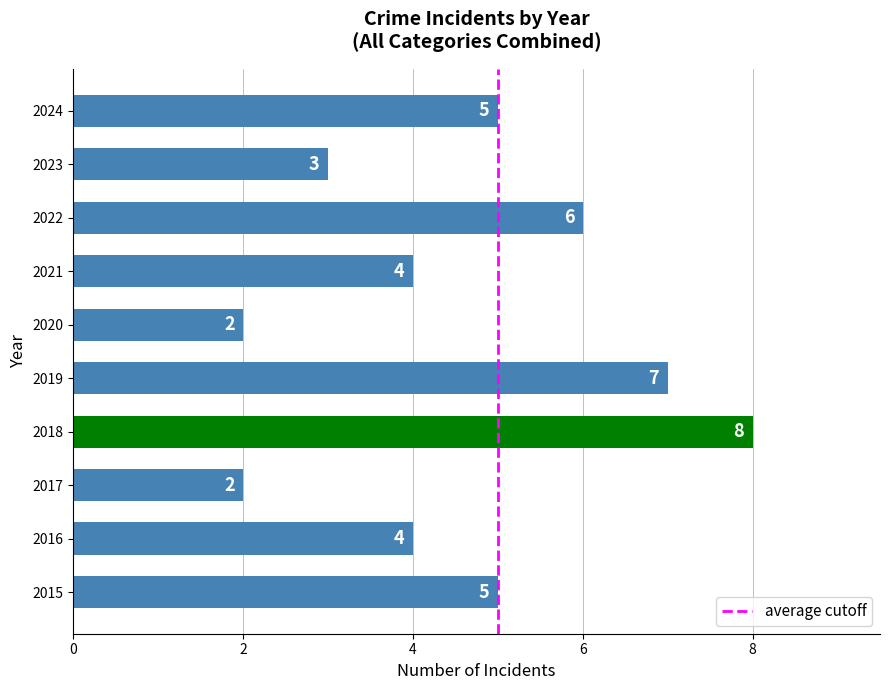

How many data points are less than 5?

5